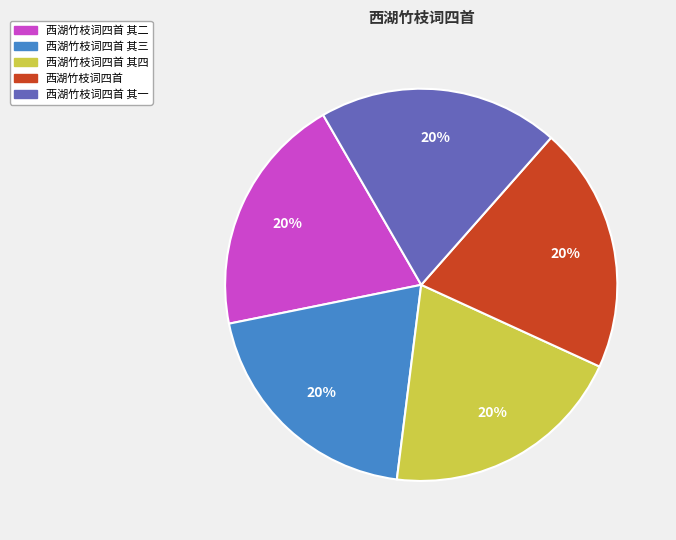

To the nearest percent, what portion does 西湖竹枝词四首 其一 represent?

20%